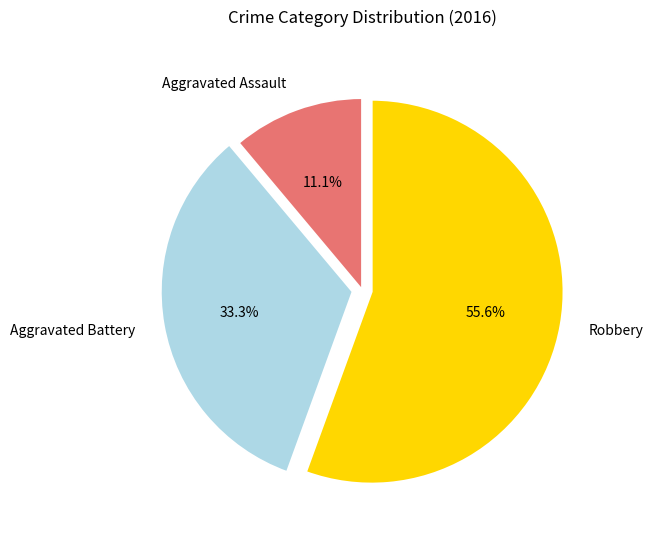

Does Aggravated Battery account for over 50% of the chart?

No